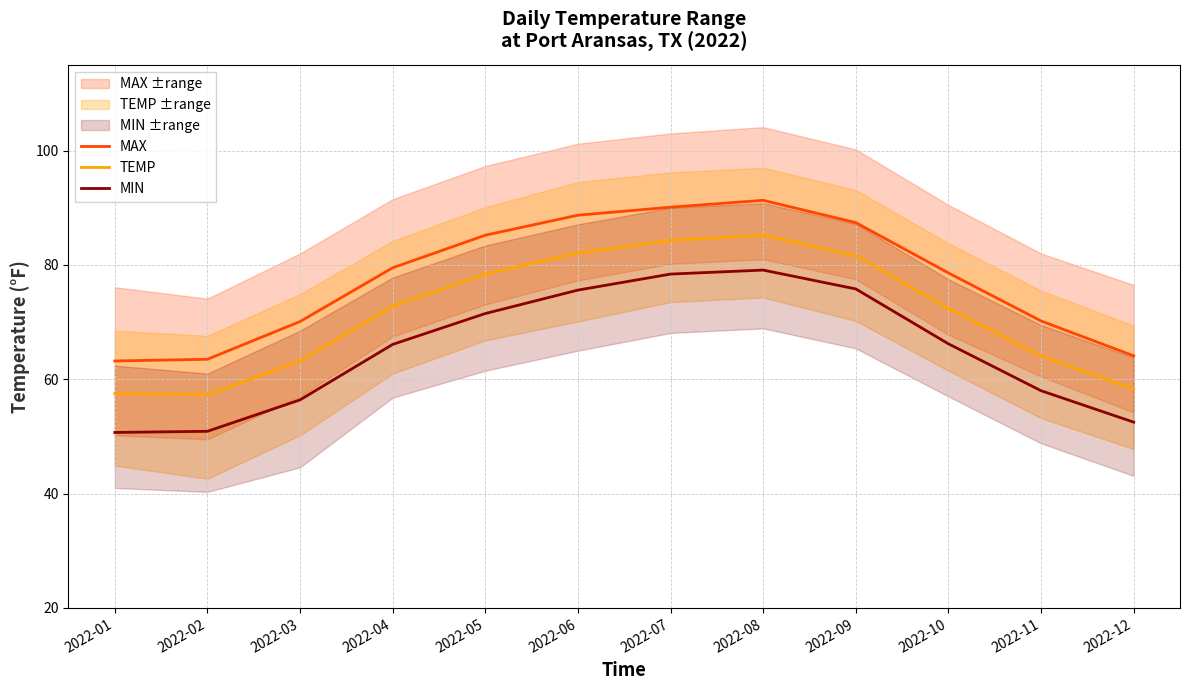

At how many categories does at least one series exceed 78?

7